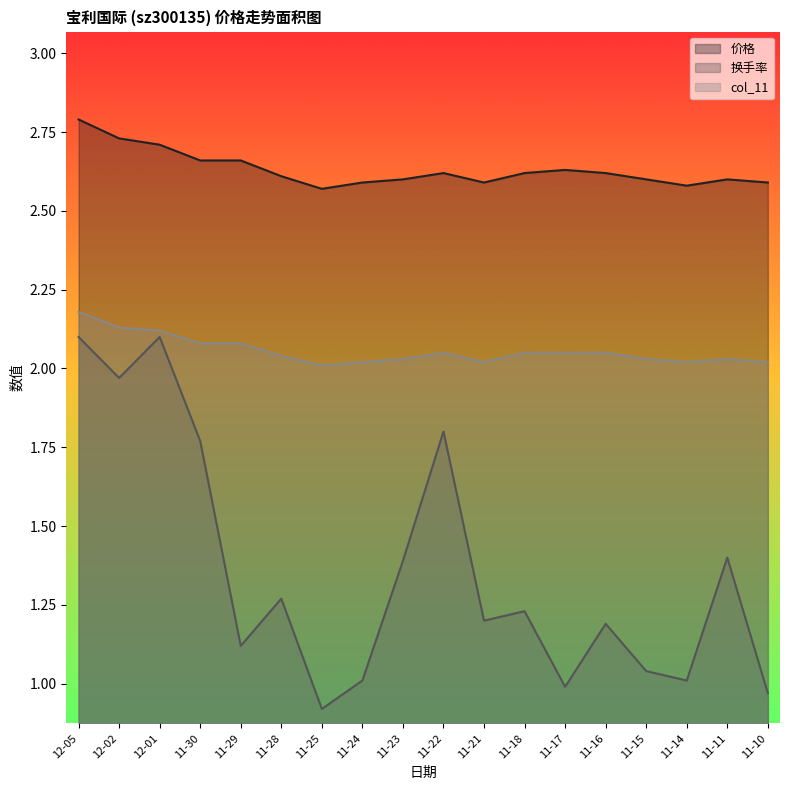

In col_11, how many points are higher than both neighbors (excluding endpoints)?

2